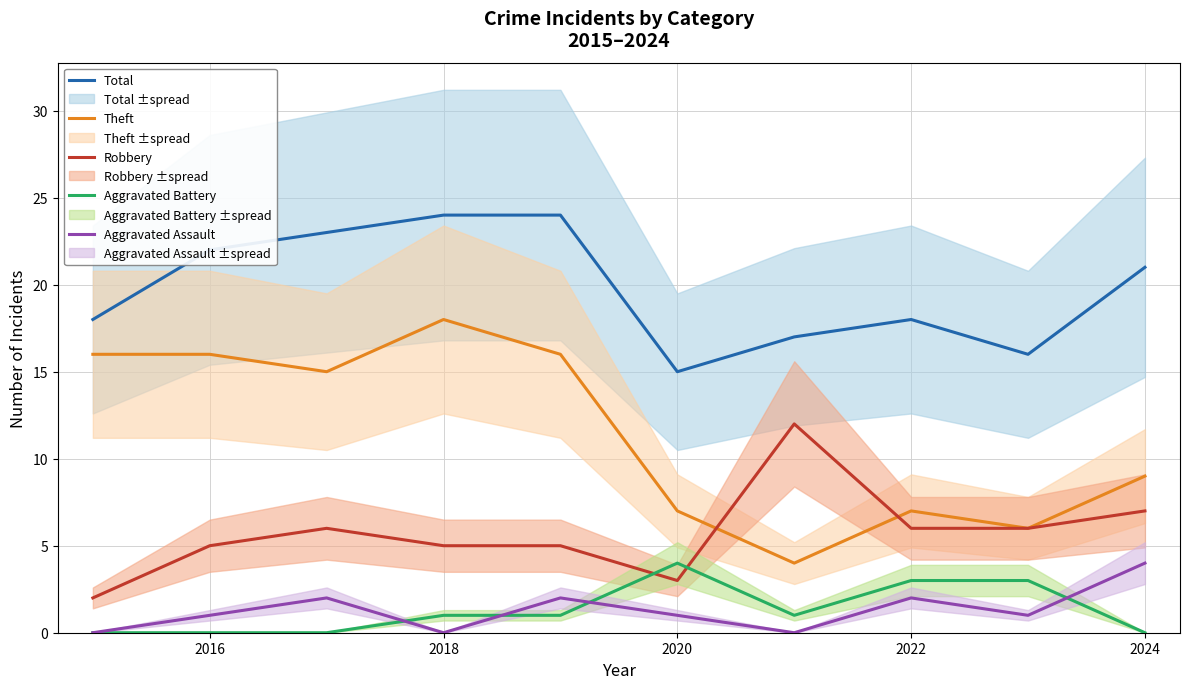

What is the value of the Theft point at the 8th from the left?

7